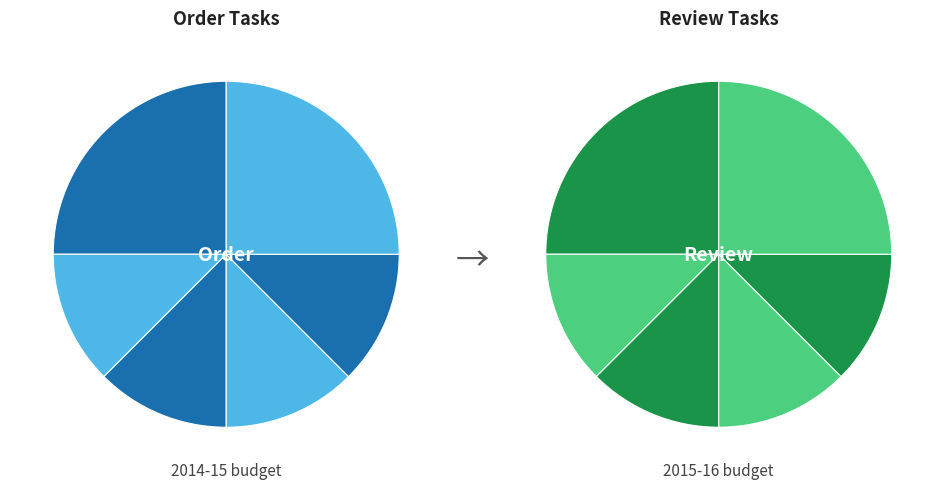

Combined, do 4 and 5 account for over 50%?

No